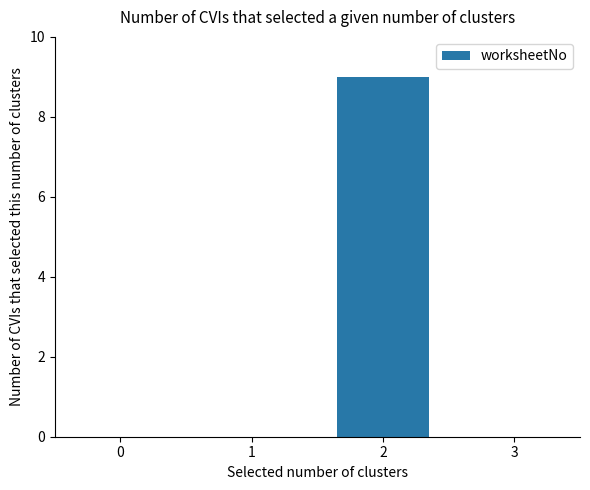

Which label corresponds to the largest value in the chart?

2